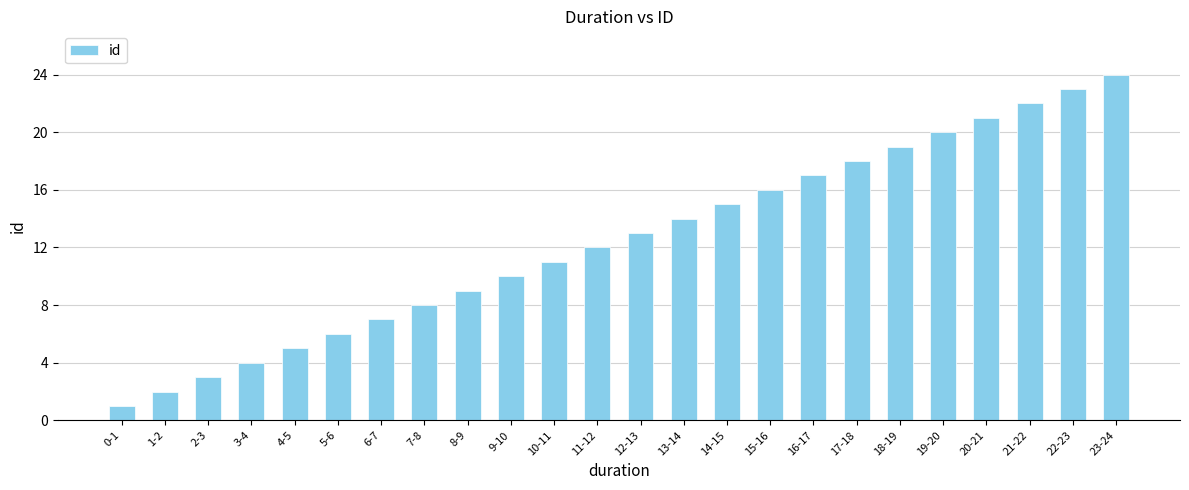

Which has a higher value, 23-24 or 1-2?

23-24